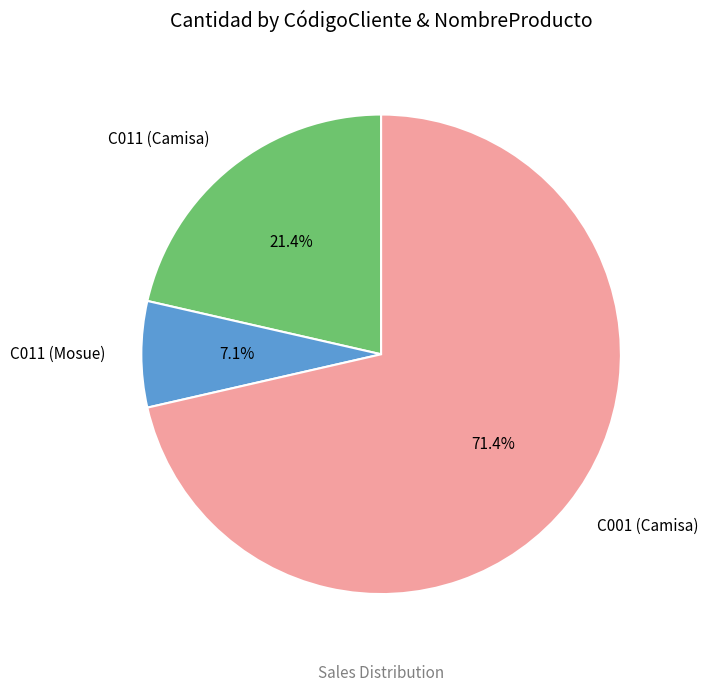

To the nearest percent, what percentage of the pie is C001 (Camisa)?

71%